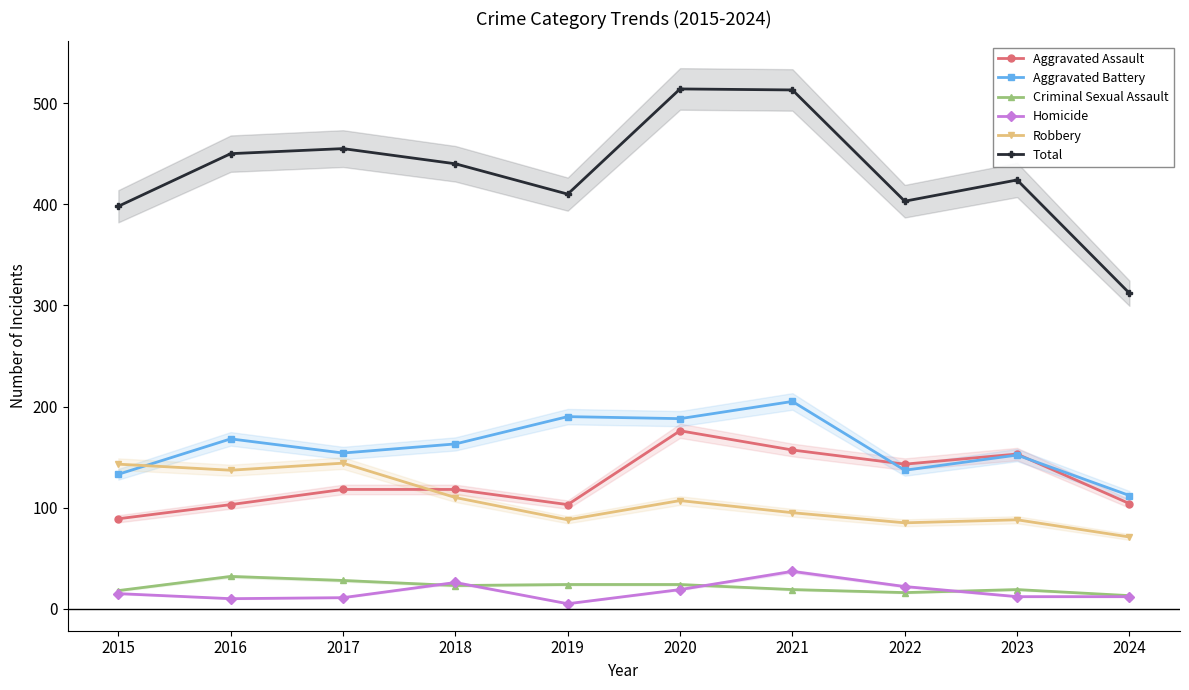

How many categories are shown in the chart?

10